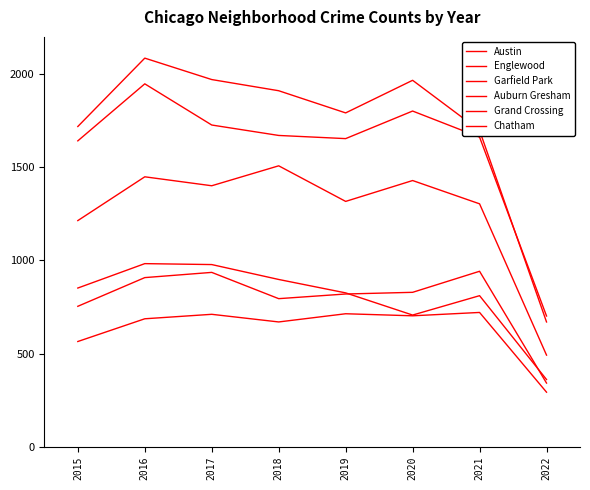

At which label is Garfield Park closest to 1000?

2015